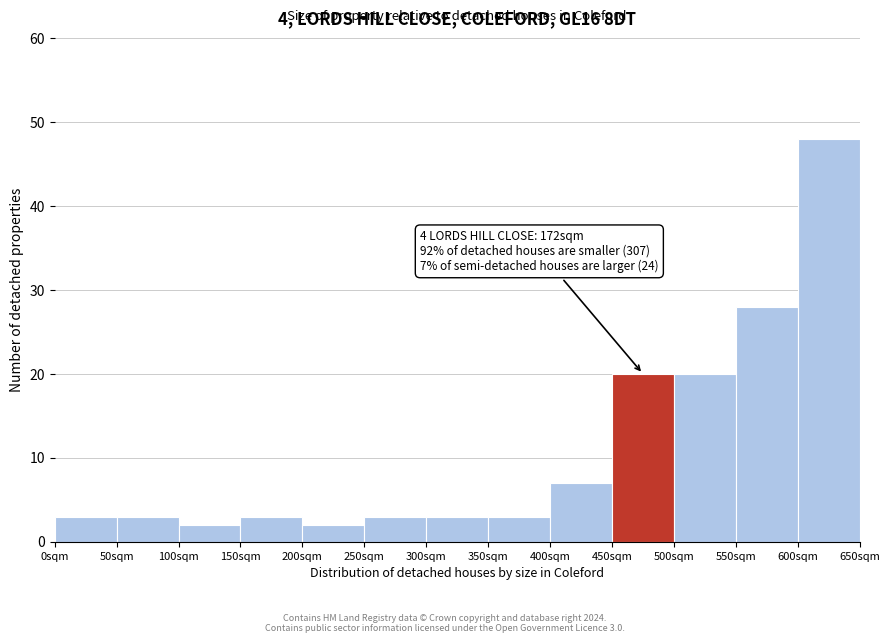

Which range on the x-axis has the tallest bar?

600 to 650